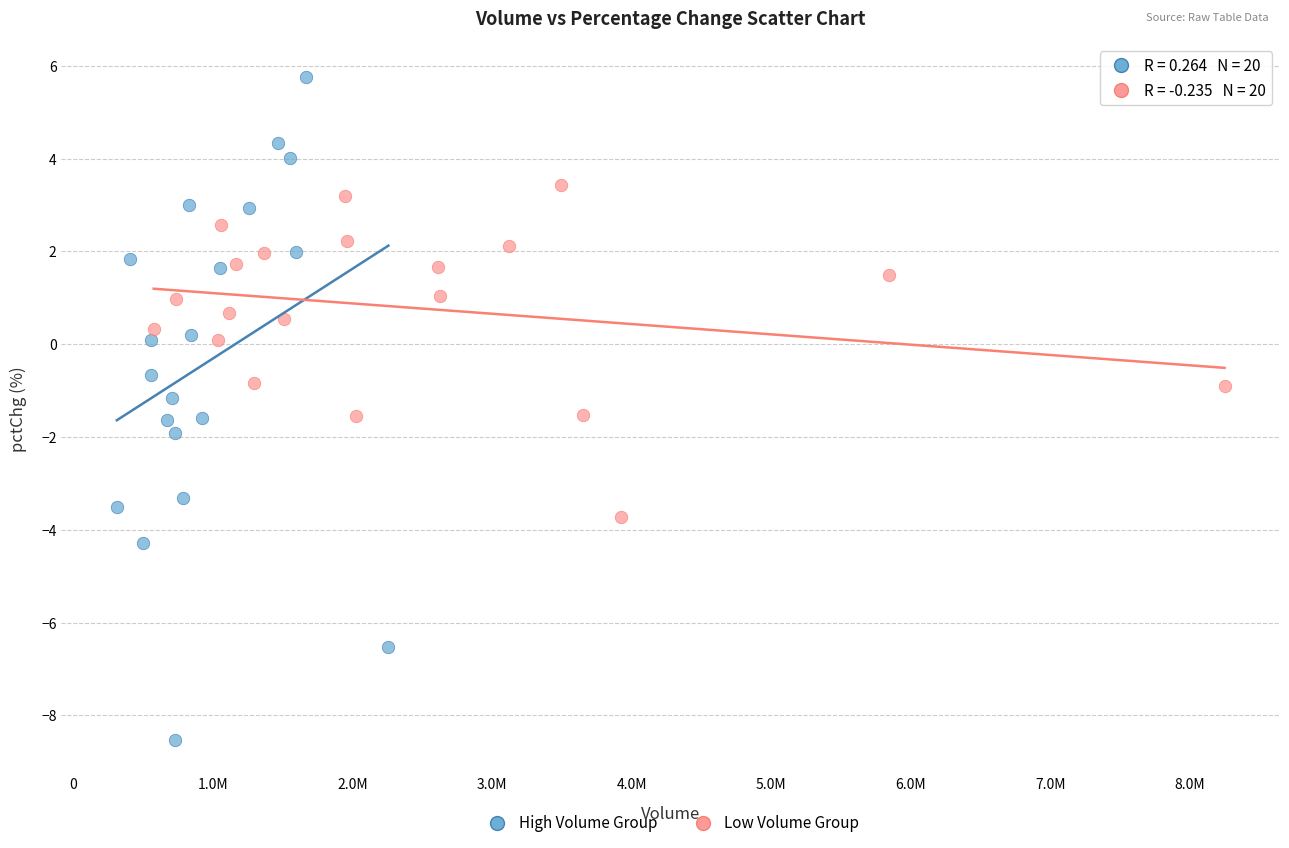

What are all the series names shown in the legend?

High Volume Group, Low Volume Group